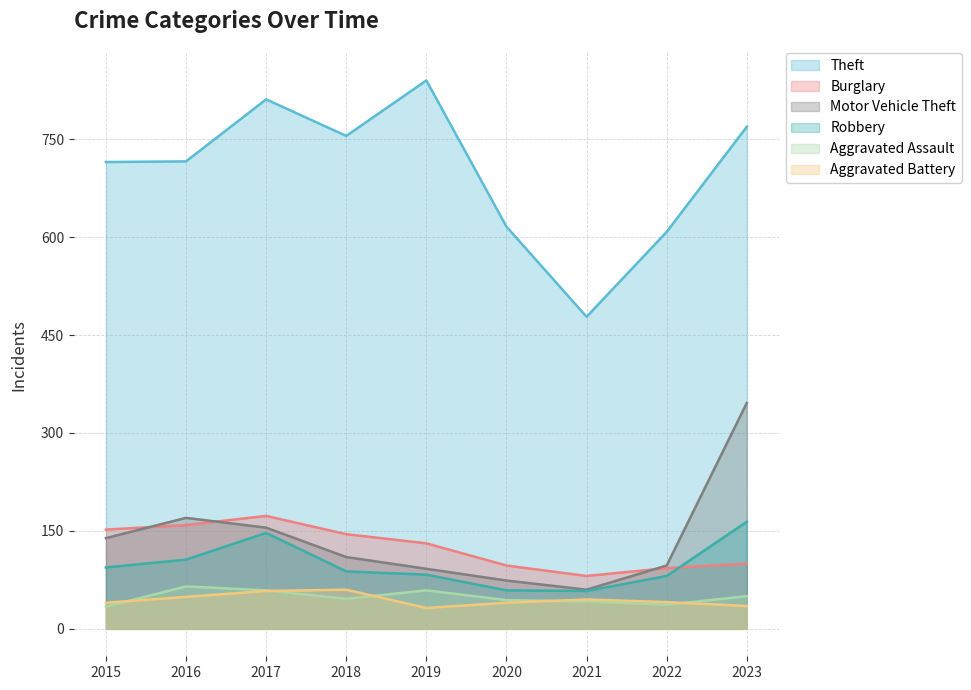

True or false: Motor Vehicle Theft has a value of 54 at 2022.

False